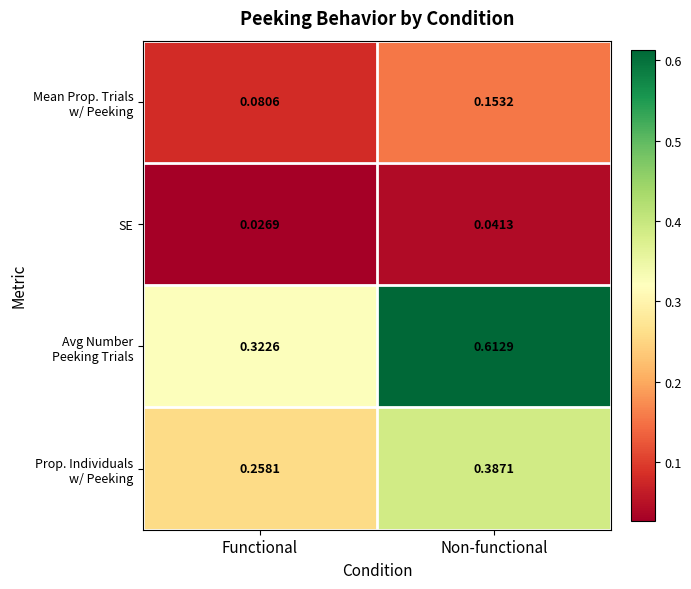

At which category is the sum across all series the highest?

Non-functional